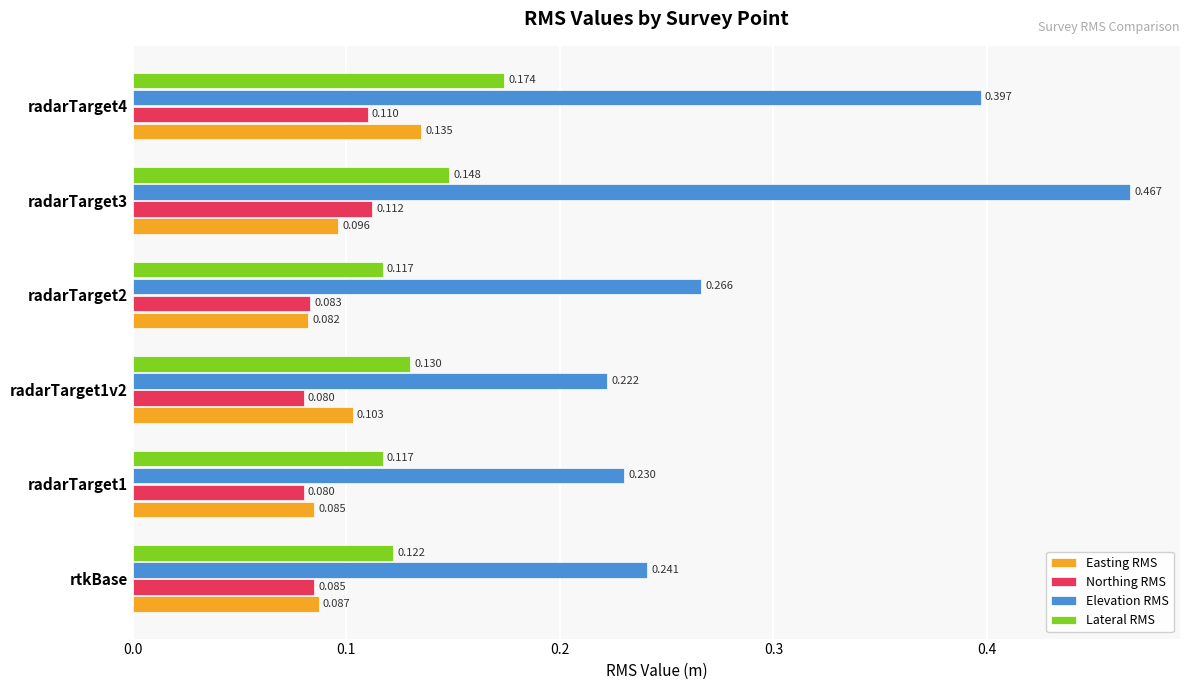

Which series changed the most between radarTarget1v2 and radarTarget3?

Elevation RMS